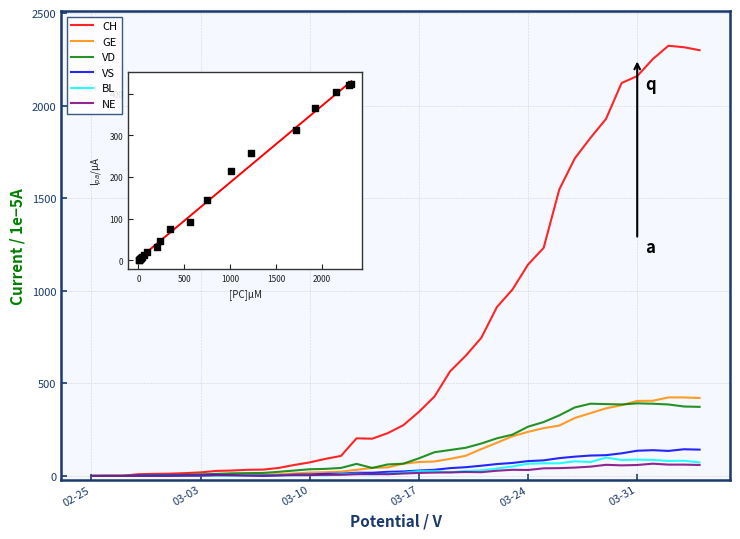

Which series has the largest total across all categories?

CH